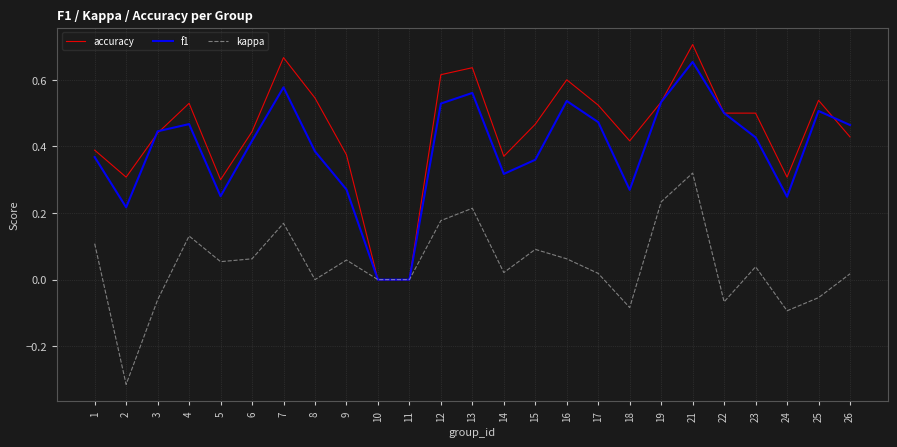

The f1 series shows 0.1 at 23. True or false?

False